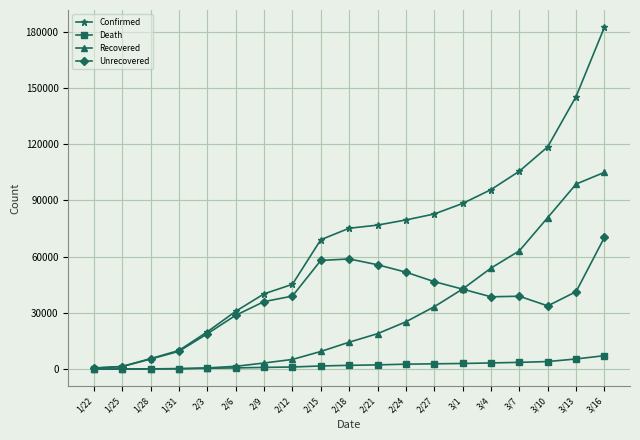

What is the approximate value of Unrecovered at 3/4, to the nearest 10?

38580